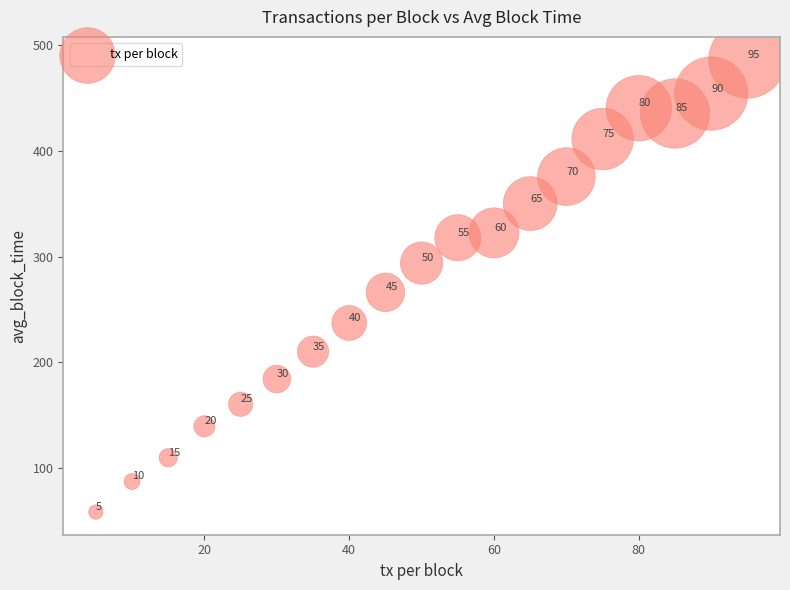

What Y value in the scatter plot is closest to 272?

266.2